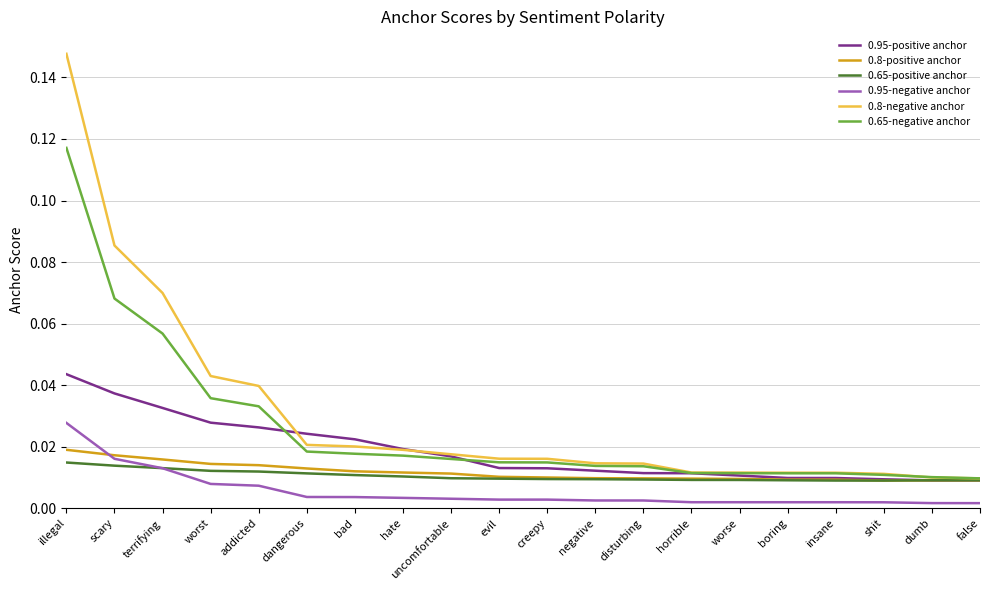

What position from the right is worst?

17